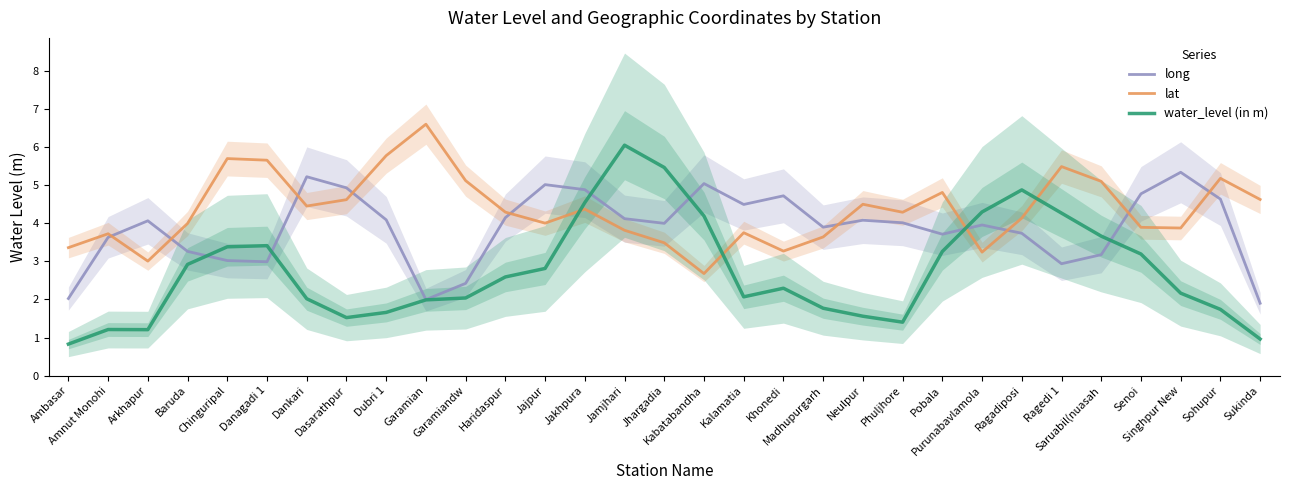

Reading left to right, extract all data points from this chart.

long: 2.0	3.6	4.1	3.3	3.0	3.0	5.2	4.9	4.1	2.0	2.4	4.2	5.0	4.9	4.1	4.0	5.1	4.5	4.7	3.9	4.1	4.0	3.7	4.0	3.7	2.9	3.2	4.8	5.3	4.6	1.9
lat: 3.4	3.7	3.0	4.0	5.7	5.7	4.5	4.6	5.8	6.6	5.1	4.3	4.0	4.4	3.8	3.5	2.7	3.8	3.3	3.6	4.5	4.3	4.8	3.2	4.1	5.5	5.1	3.9	3.9	5.2	4.6
water_level (in m): 0.8	1.2	1.2	2.9	3.4	3.4	2.0	1.5	1.7	2.0	2.0	2.6	2.8	4.5	6.1	5.5	4.2	2.1	2.3	1.8	1.6	1.4	3.3	4.3	4.9	4.3	3.7	3.2	2.2	1.7	1.0